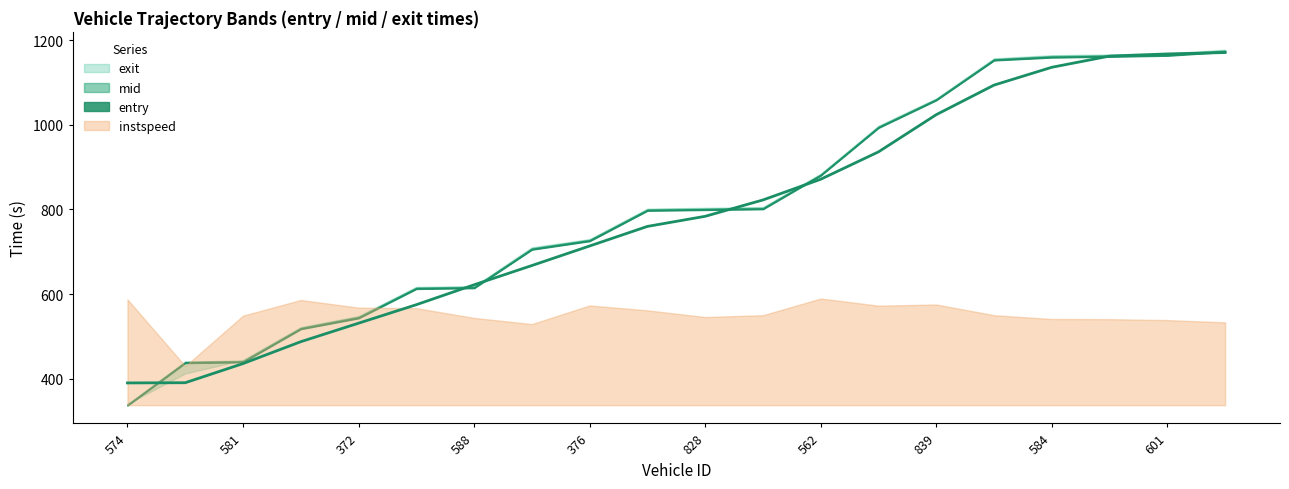

At which label does instspeed reach its peak?

562